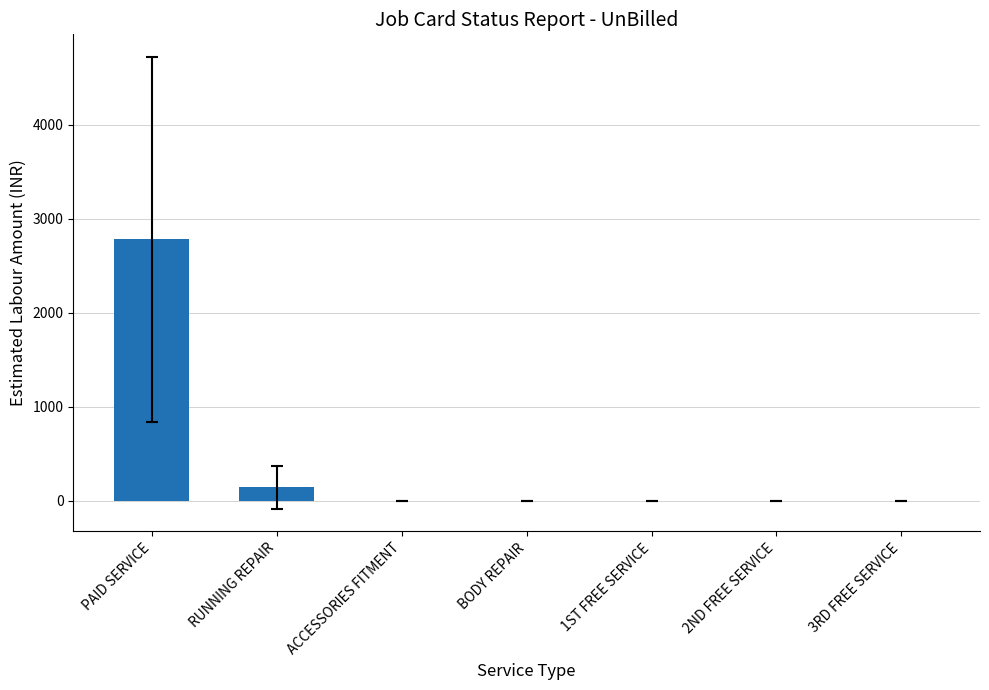

What is the sum of the values at 1ST FREE SERVICE and PAID SERVICE?

2782.8